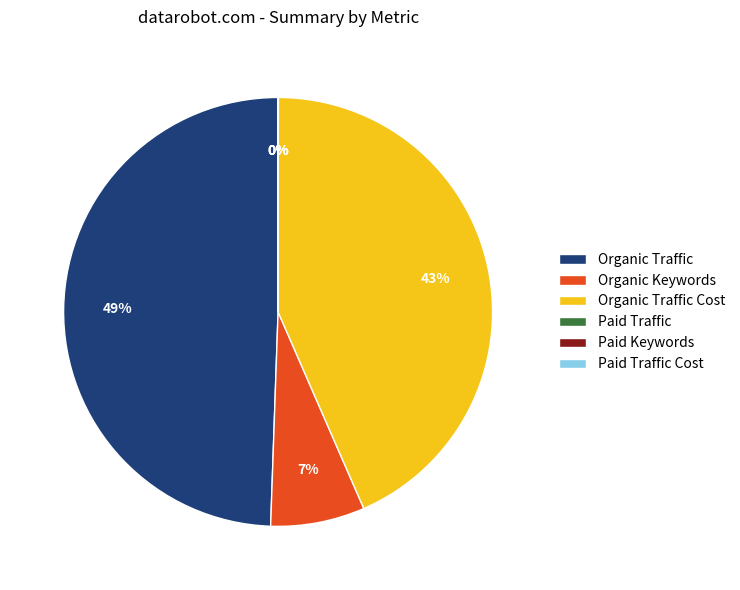

To the nearest percent, what portion does Organic Keywords represent?

7%